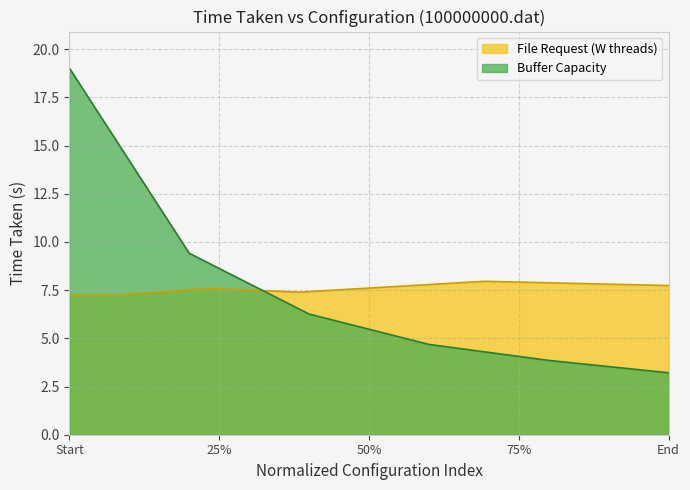

Rank the series by their maximum value, from highest to lowest.

Buffer Capacity, File Request (W threads)